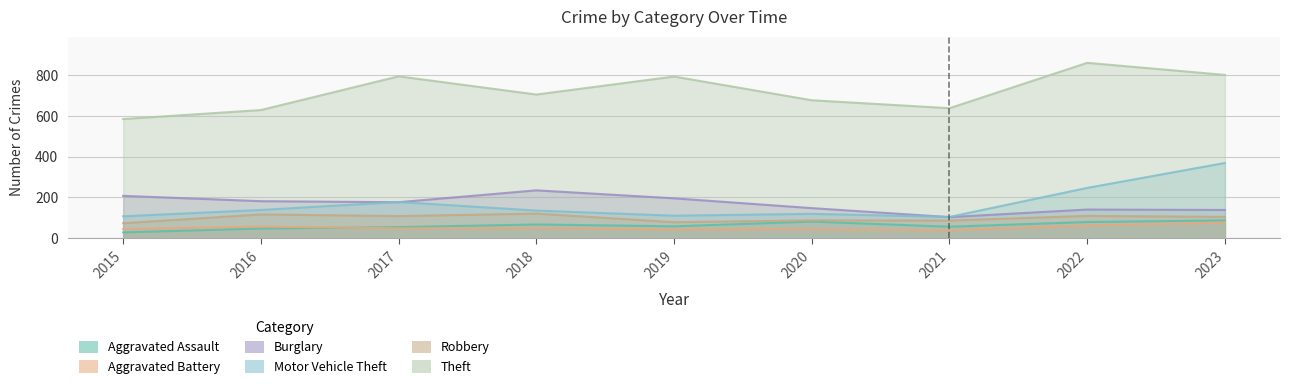

What is the sum of the Theft values at 2017 and 2020?

1469